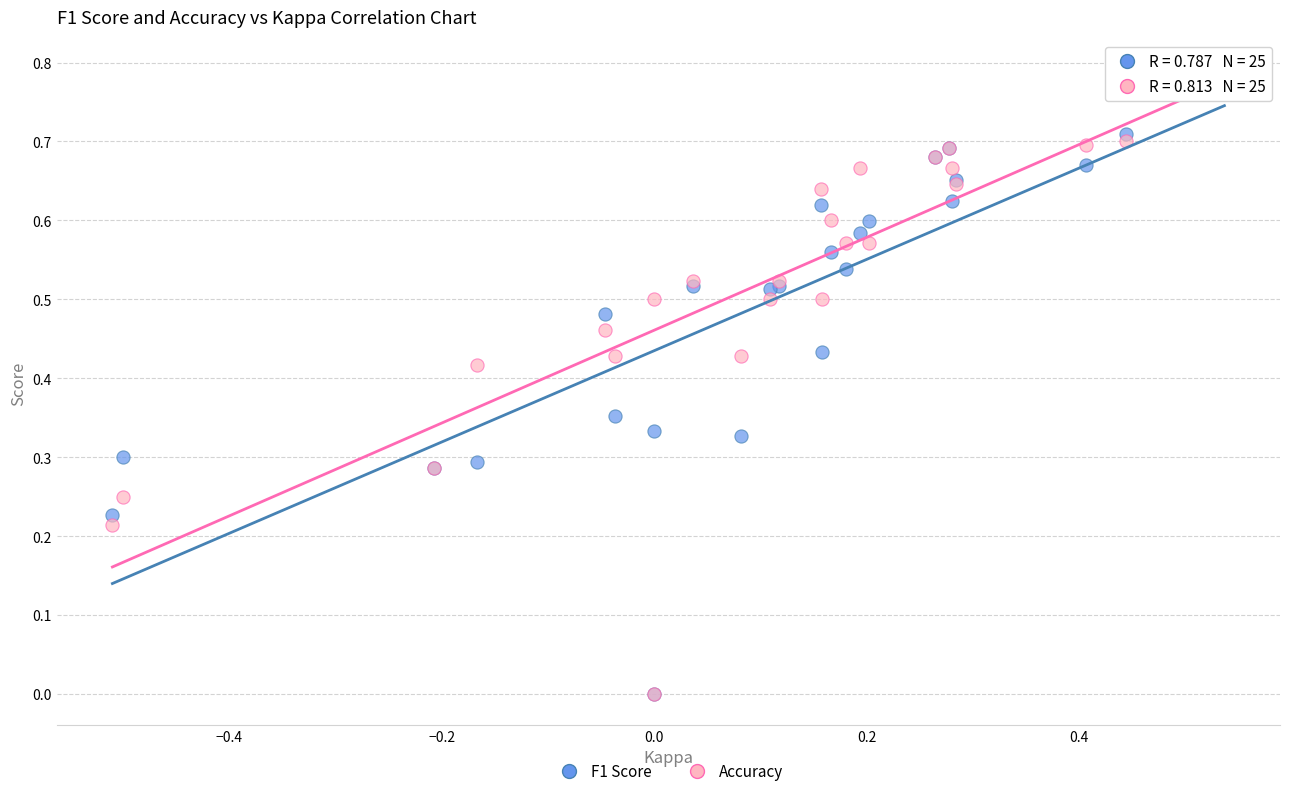

Which series has the largest Y range (max minus min)?

Accuracy